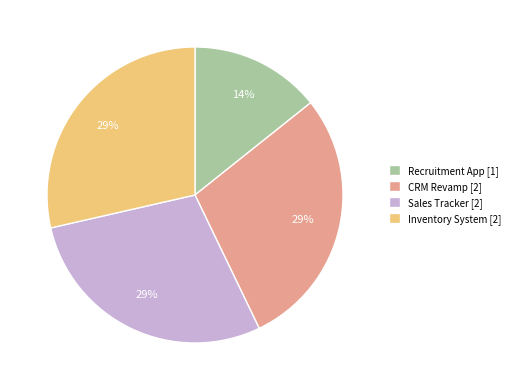

Is the sum of Sales Tracker and Recruitment App greater than half?

No